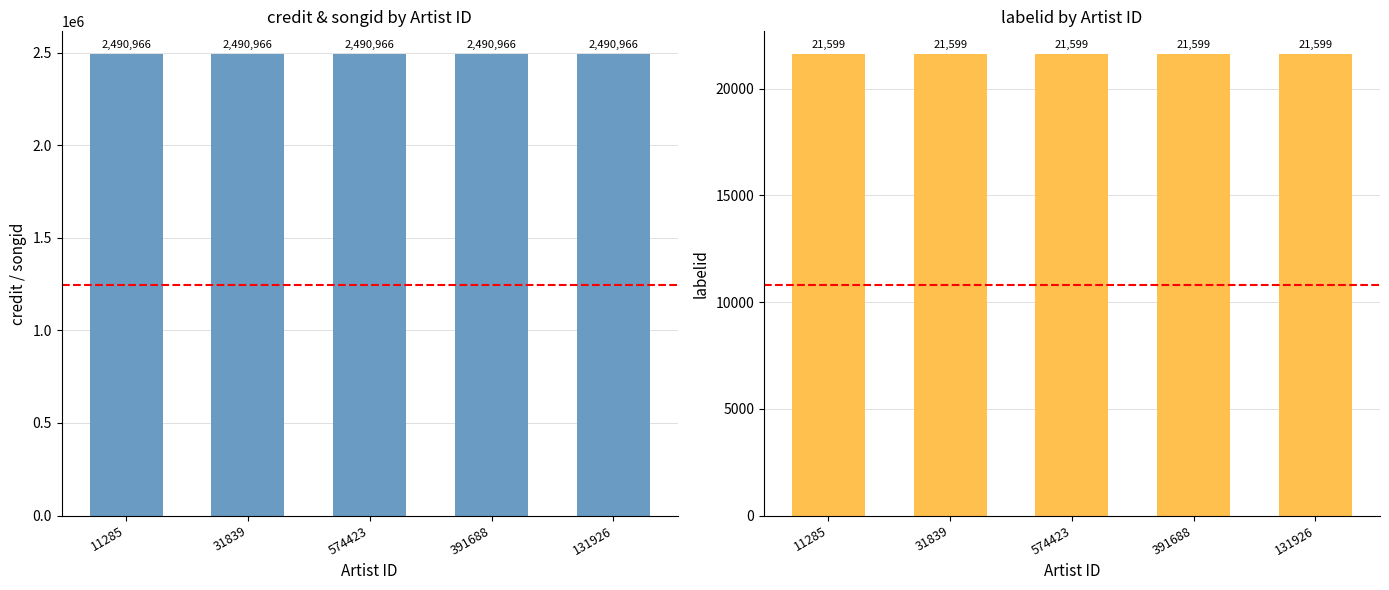

What is the highest value of the credit series?

2490966